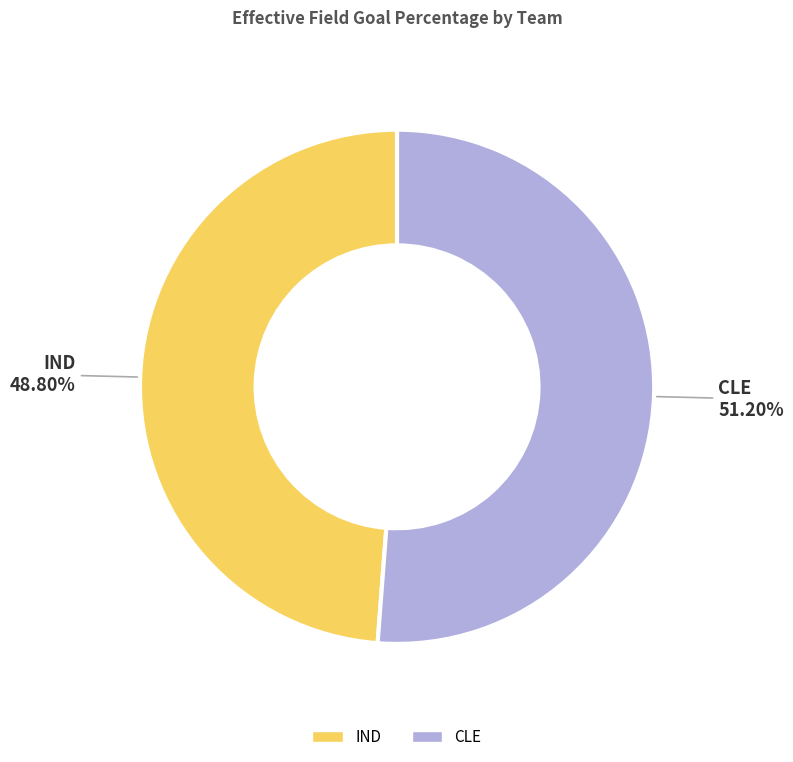

Count the number of slices in the pie.

2